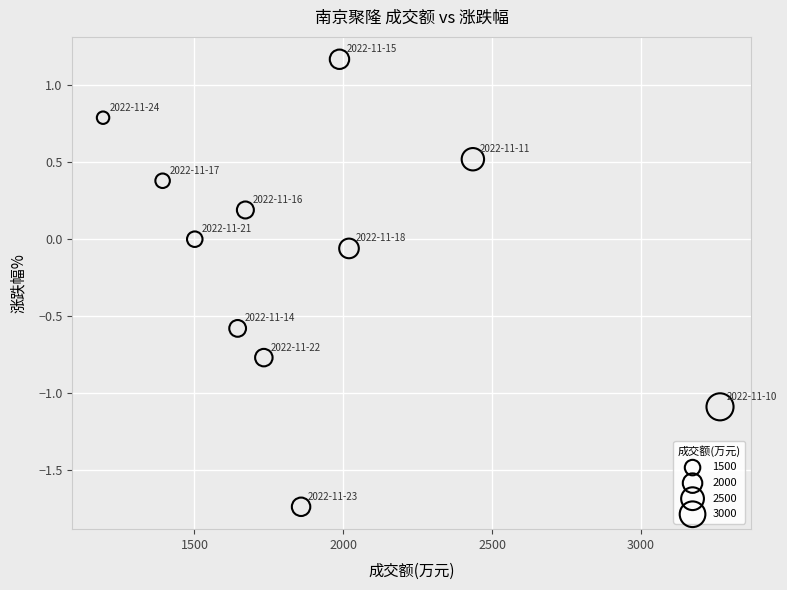

What is the range of Y values (max minus min)?

2.9